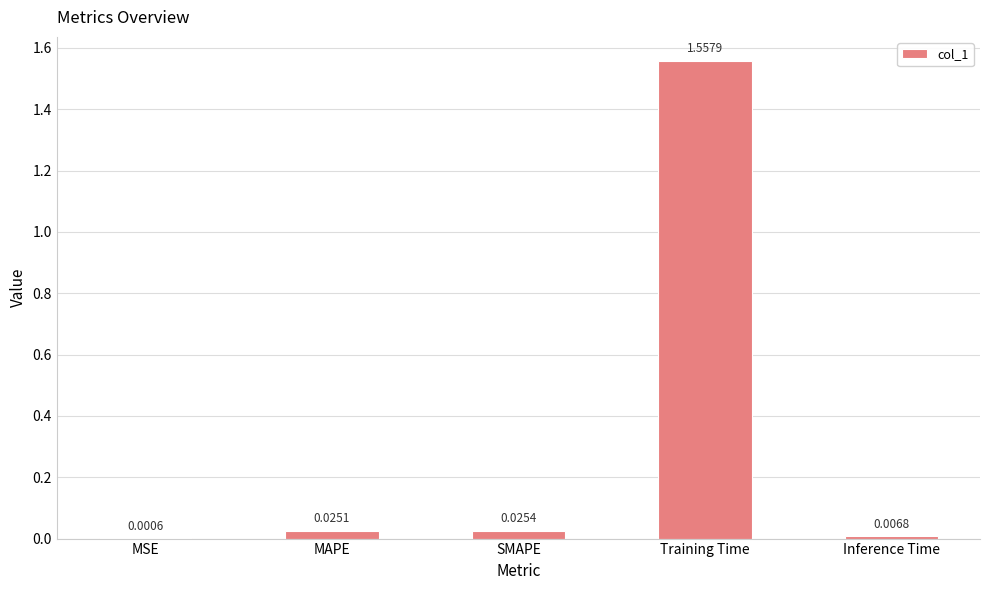

Which category has the highest value across all series?

Training Time